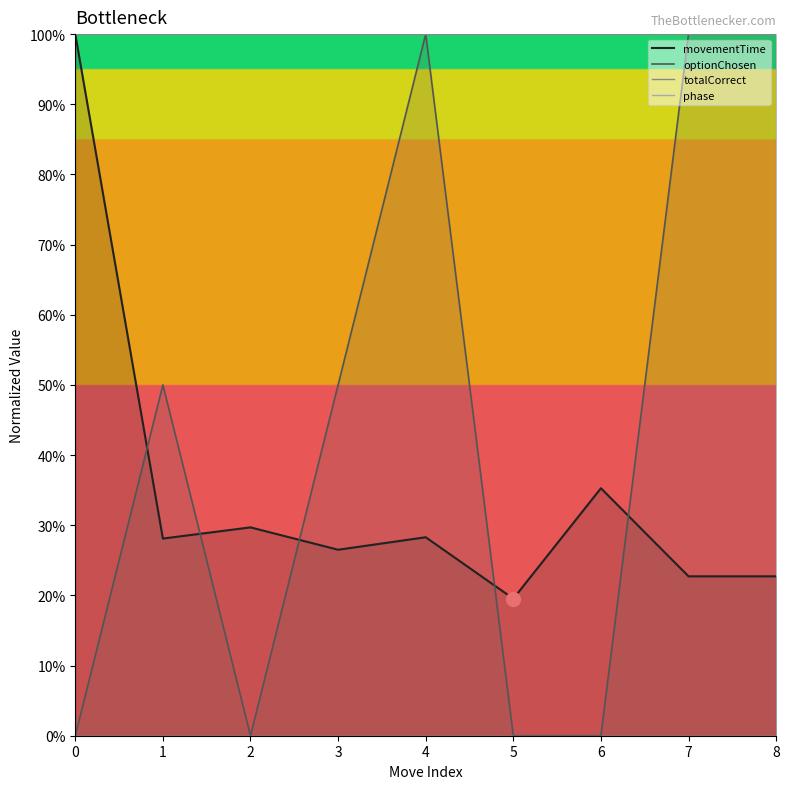

Reading left to right, transcribe all the data shown in this chart.

movementTime: 0=10.0	1=2.8	2=3.0	3=2.7	4=2.8	5=2.0	6=3.5	7=2.3	8=2.3
optionChosen: 0=0.0	1=5.0	2=0.0	3=5.0	4=10.0	5=0.0	6=0.0	7=10.0	8=10.0
totalCorrect: 0=10.0	1=10.0	2=10.0	3=10.0	4=10.0	5=10.0	6=10.0	7=10.0	8=10.0
phase: 0=0.0	1=0.0	2=0.0	3=0.0	4=0.0	5=0.0	6=0.0	7=0.0	8=0.0